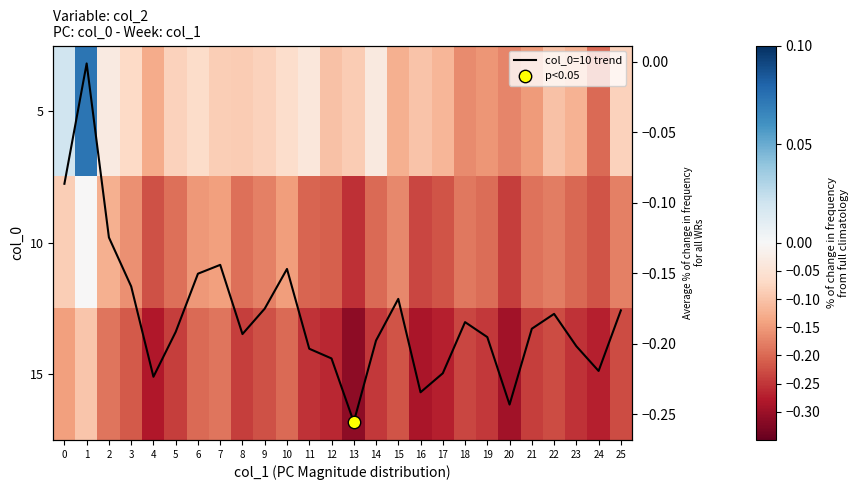

What is the average value of the 5 series?

-0.1